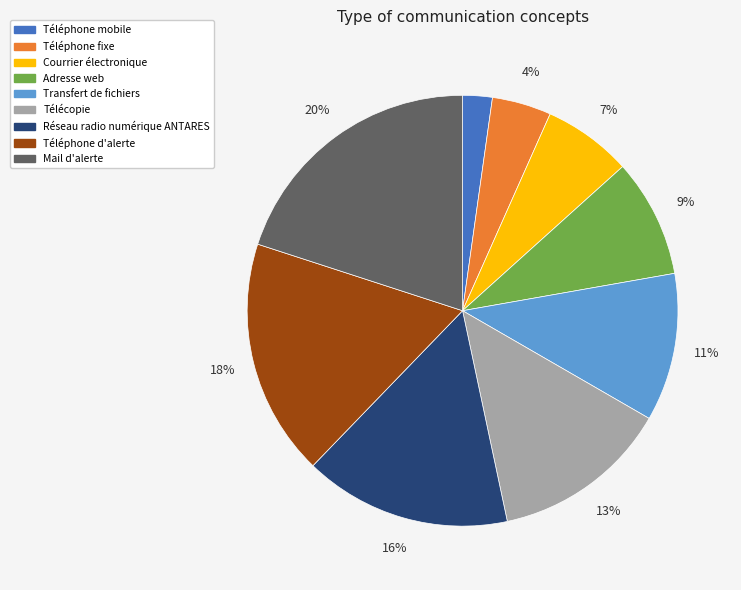

Combined, do Réseau radio numérique ANTARES and Téléphone fixe account for over 50%?

No